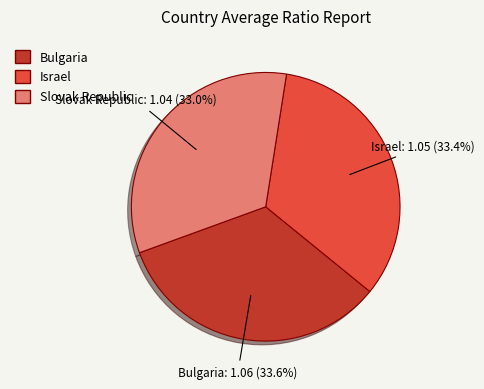

True or false: Israel accounts for 33% of the total.

True